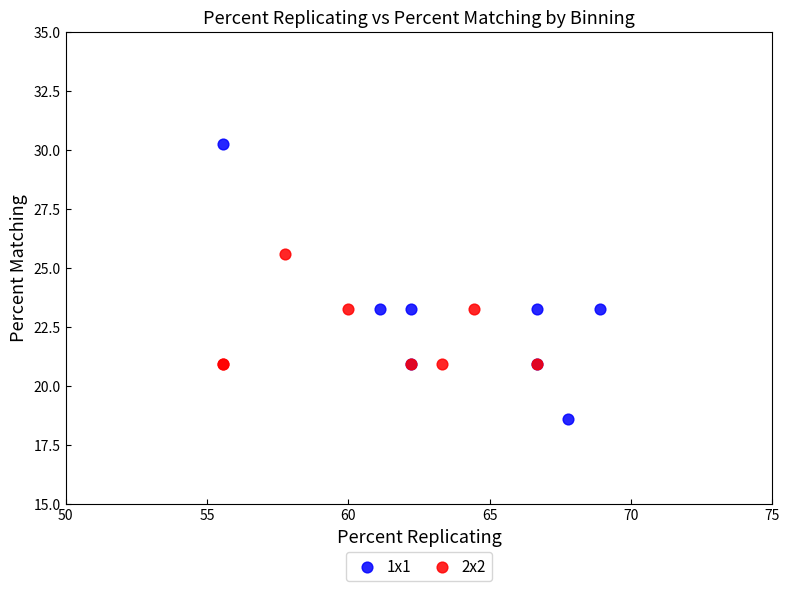

Which series has the largest Y range (max minus min)?

1x1